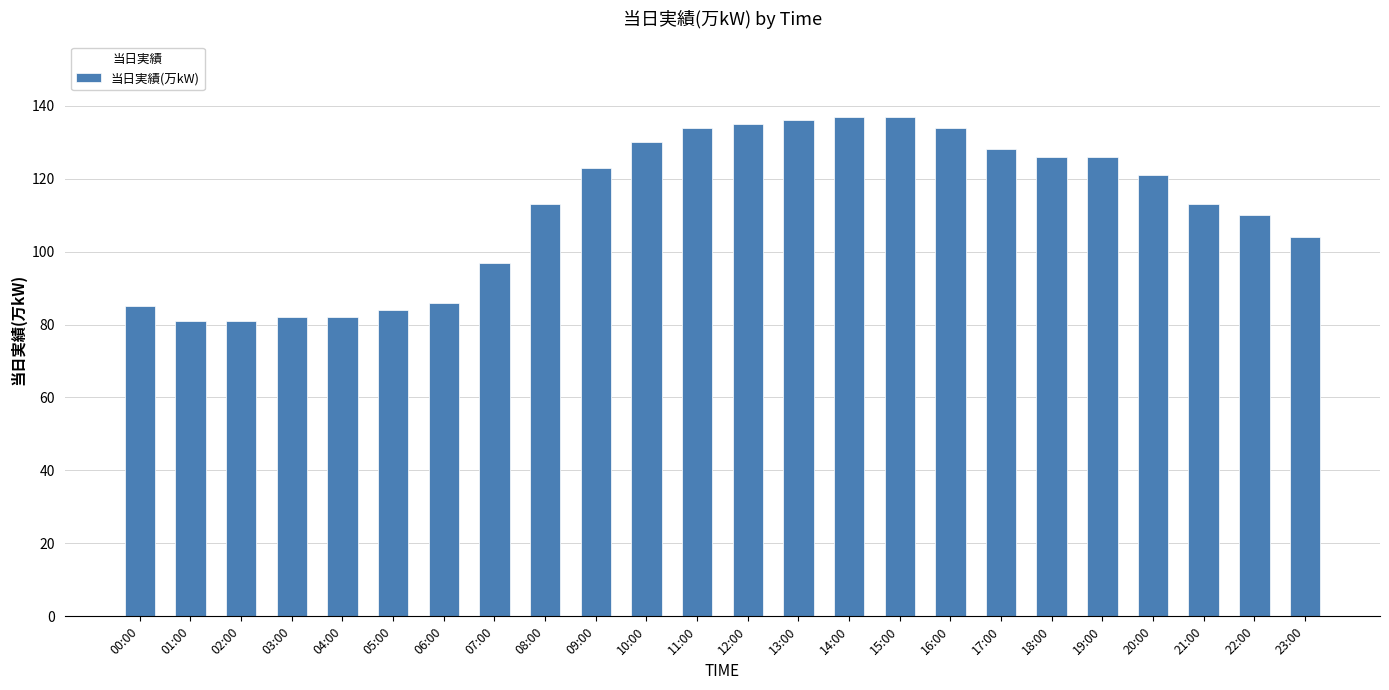

True or false: the data shows 128 at 17:00.

True